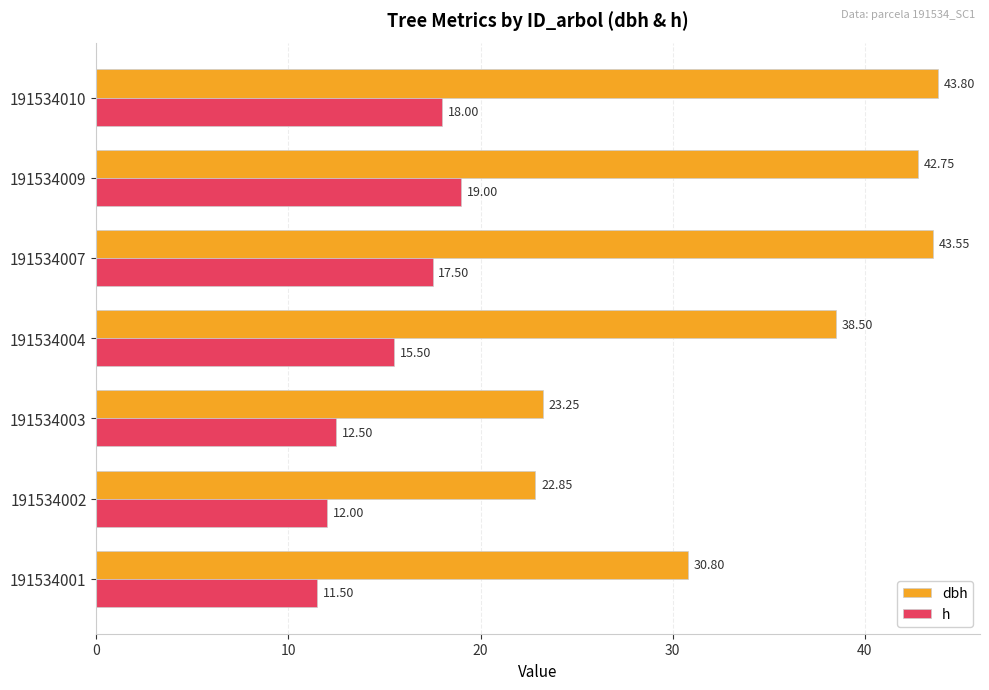

Rank the series by their maximum value, from highest to lowest.

dbh, h